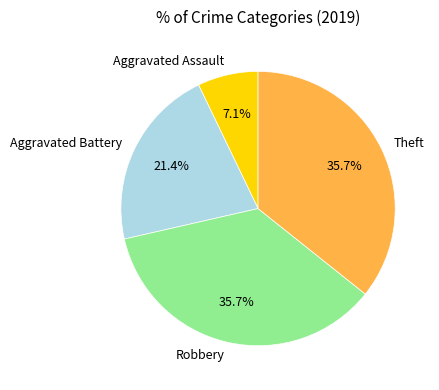

Which slice is the smallest?

Aggravated Assault